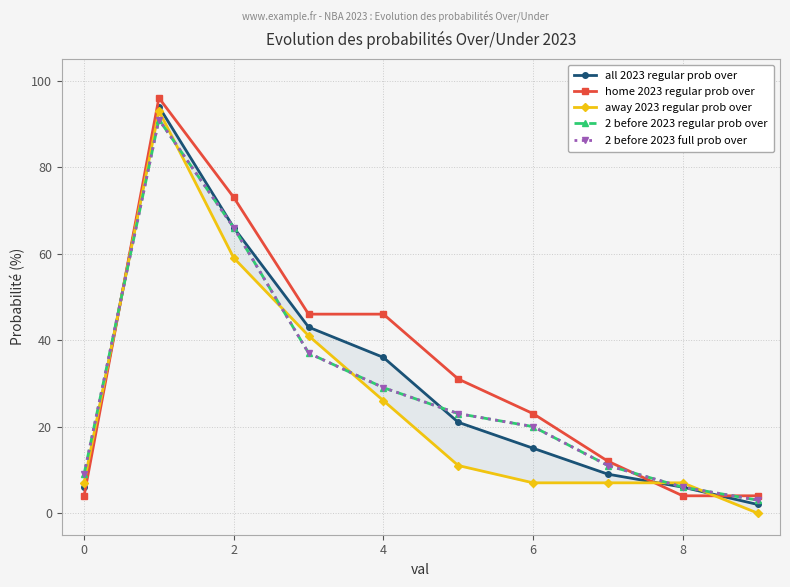

Rank the series at 2 from lowest to highest value.

away 2023 regular prob over, all 2023 regular prob over, 2 before 2023 regular prob over, 2 before 2023 full prob over, home 2023 regular prob over